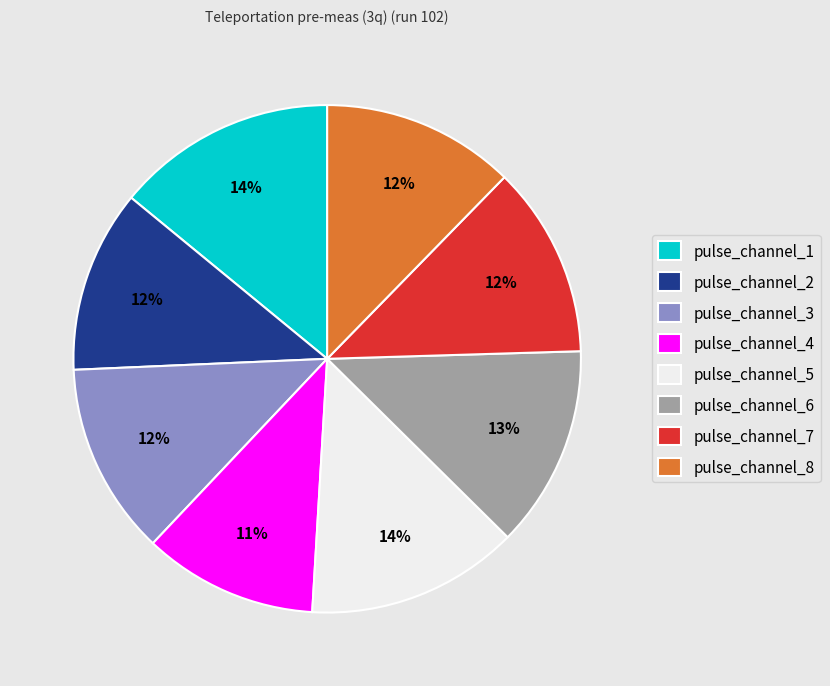

Is pulse_channel_3 the majority of the pie?

No